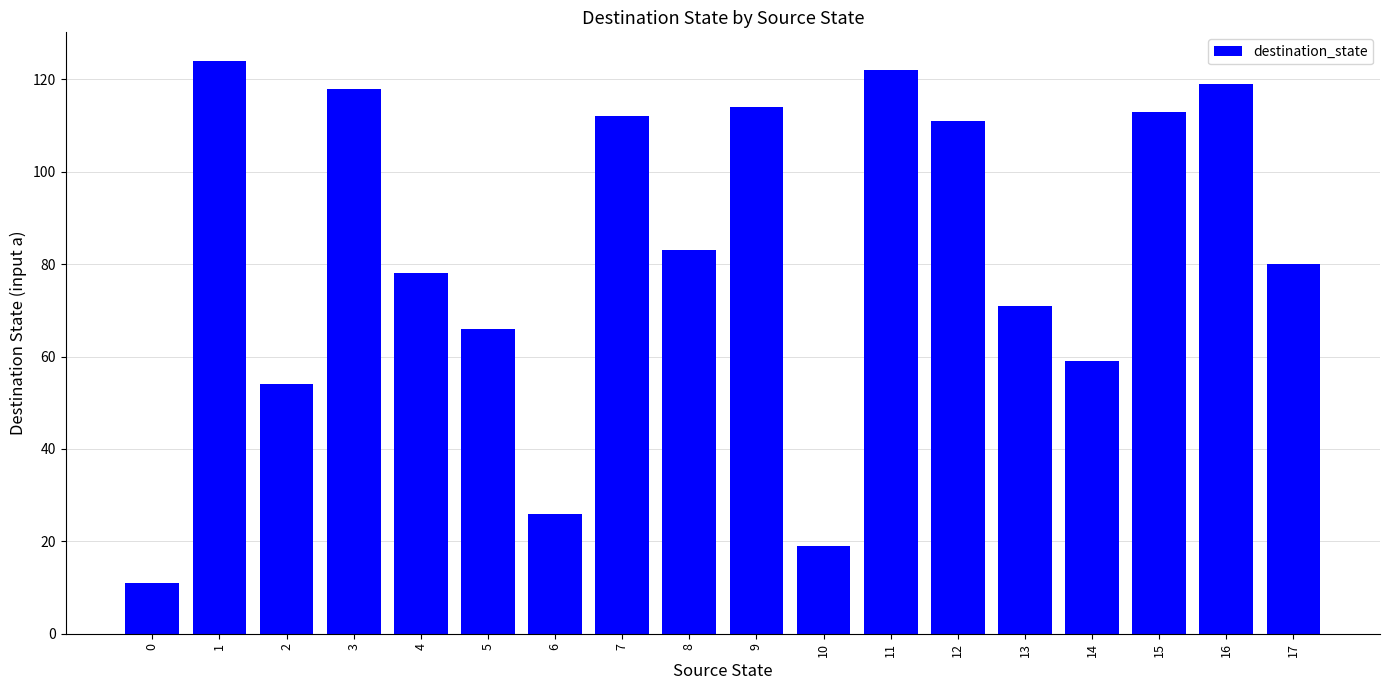

Which has a higher value, 14 or 6?

14